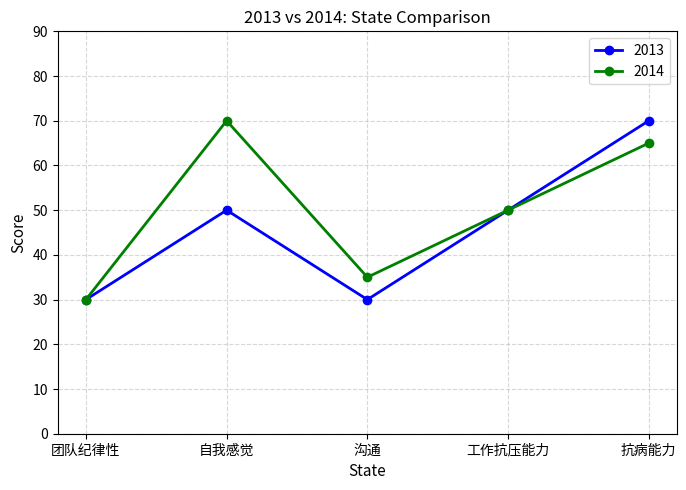

Is this an area chart (filled region under the line)?

No